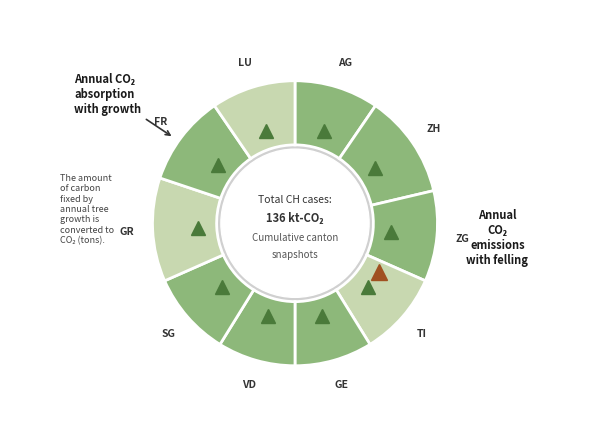

What is the ratio of the value at GE to the value at AG?

0.9